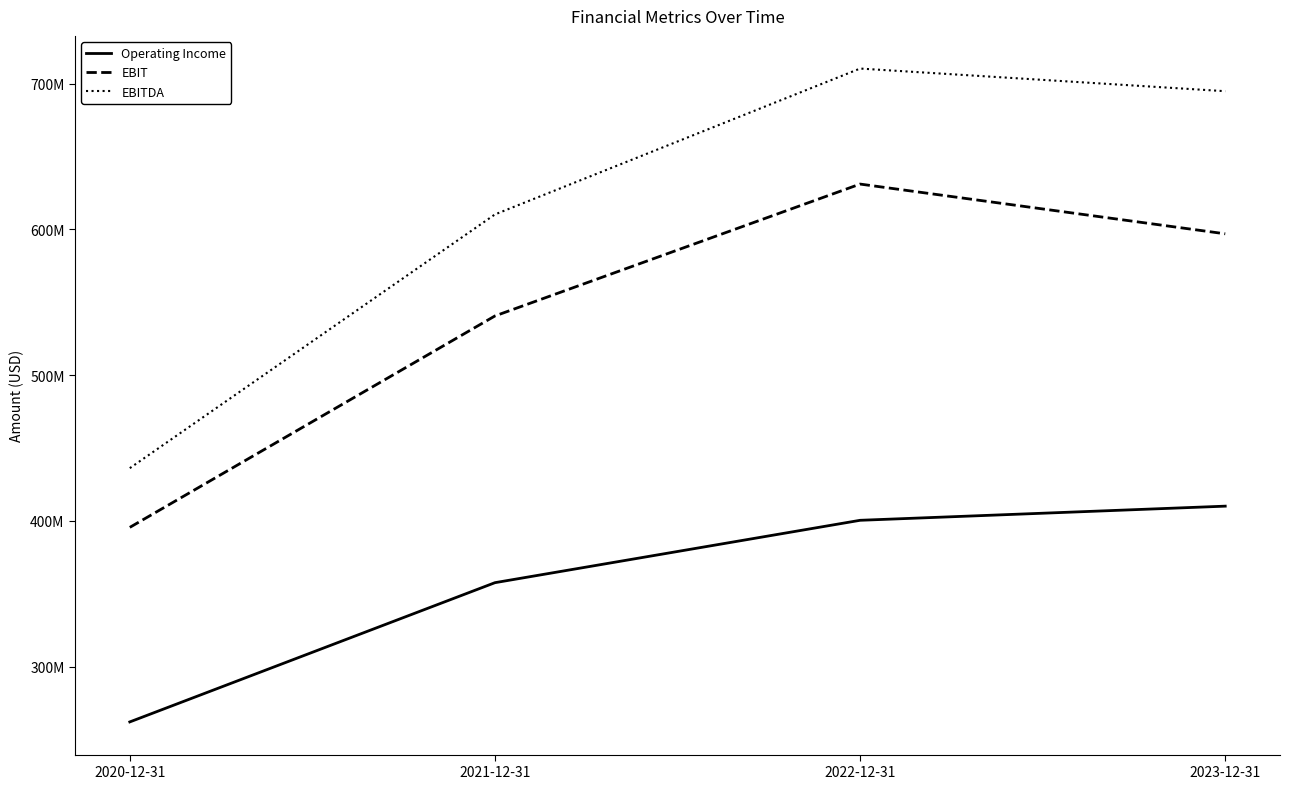

What is the value of the Operating Income point at the 2nd from the left?

357605000